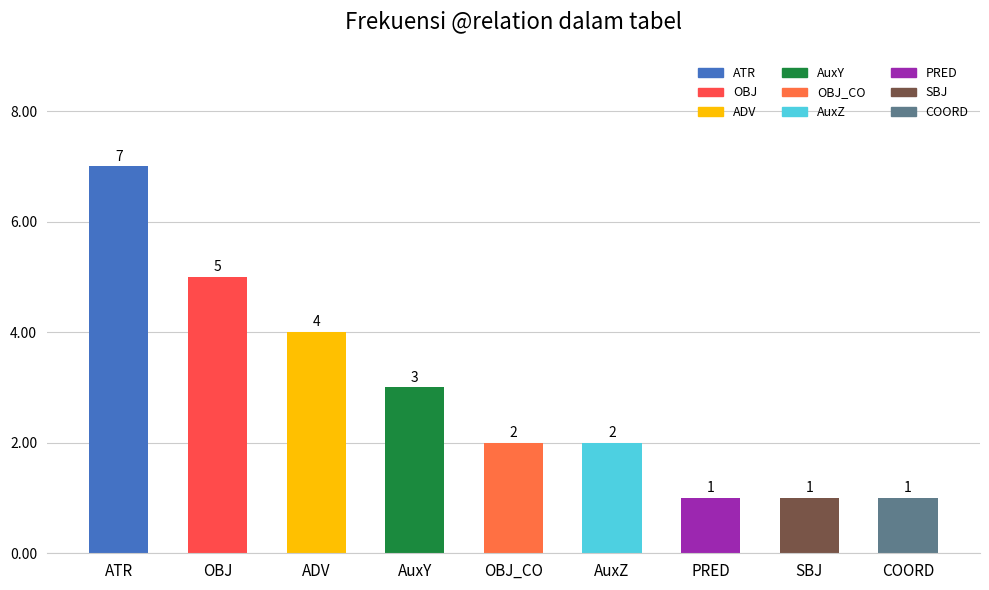

The value at AuxZ is 2. True or false?

True